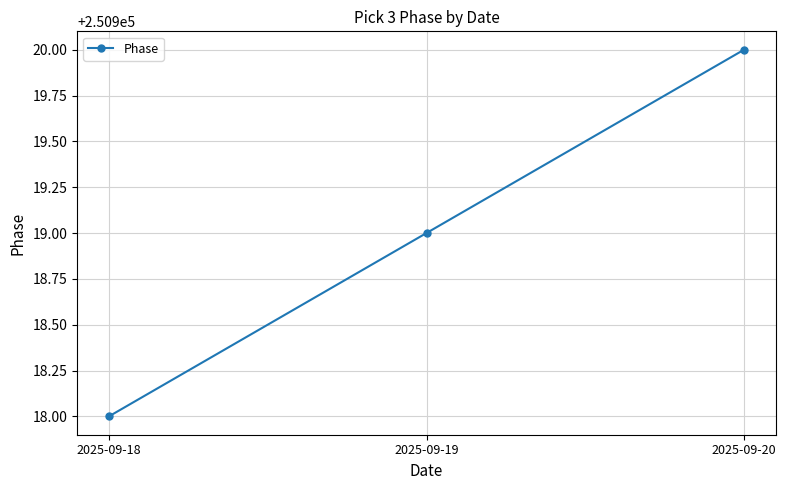

What is the ratio of the value at 2025-09-18 to the value at 2025-09-19?

1.0